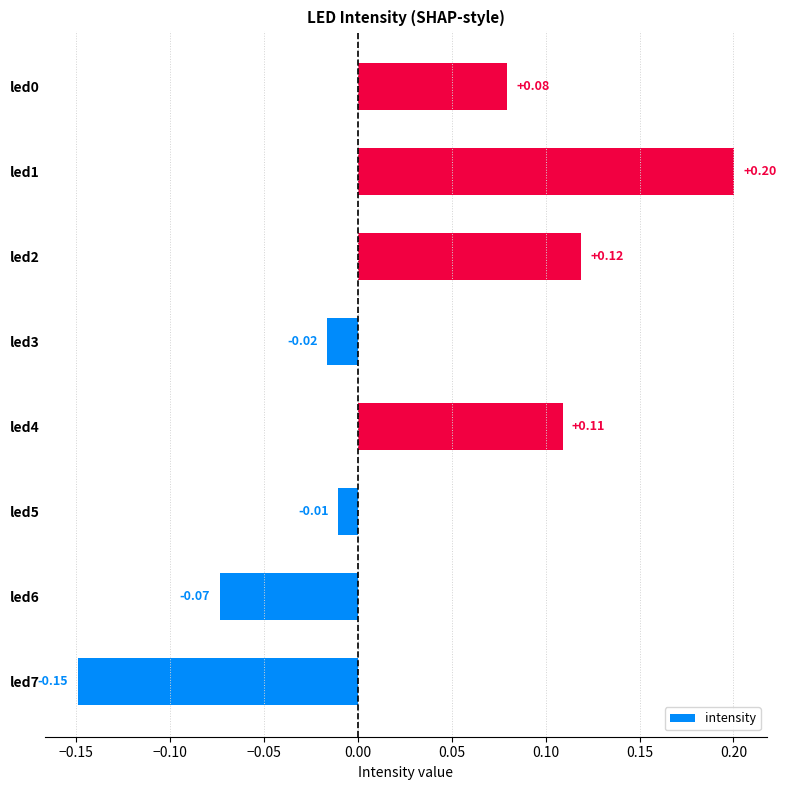

What is the sum of all values?

0.3